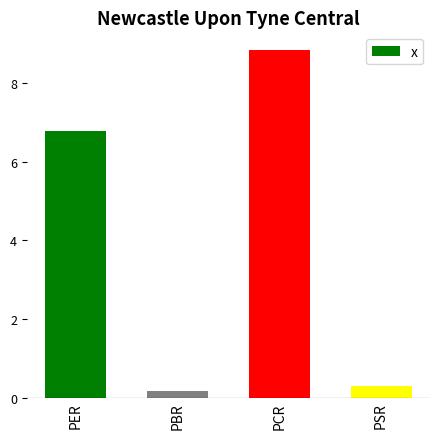

Reading left to right, extract all data points from this chart.

PER=6.8	PBR=0.2	PCR=8.9	PSR=0.3